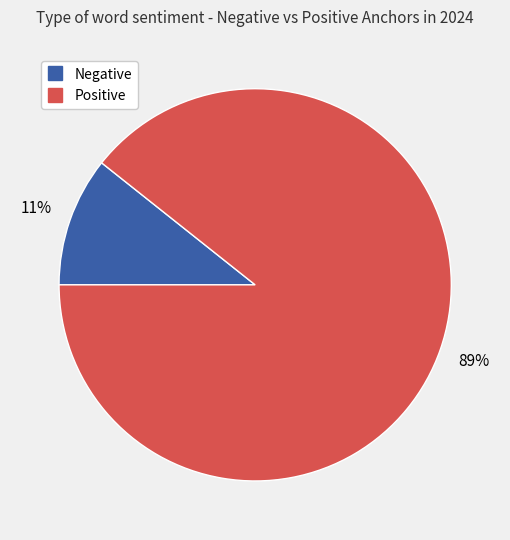

To the nearest percent, what is the average slice percentage?

50%